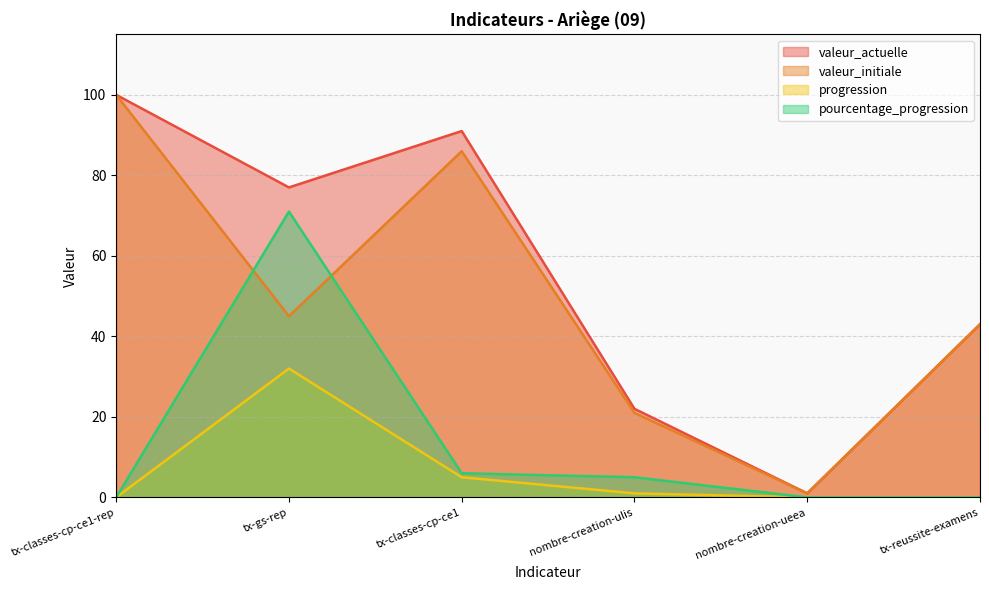

Does the chart display data point markers on the line(s)?

No